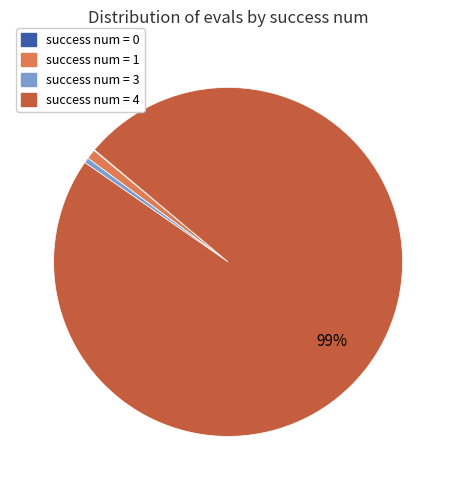

Is the sum of success num = 4 and success num = 3 greater than half?

Yes